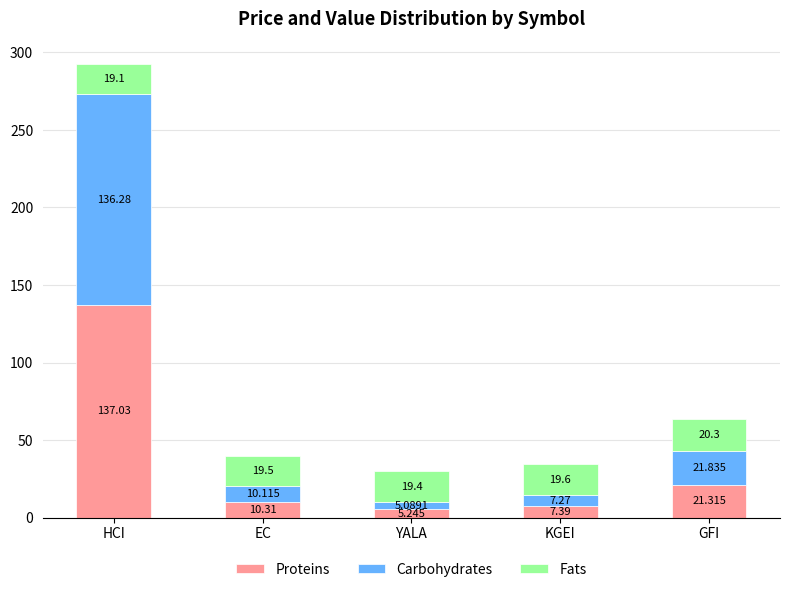

At which category is the sum across all series the highest?

HCI